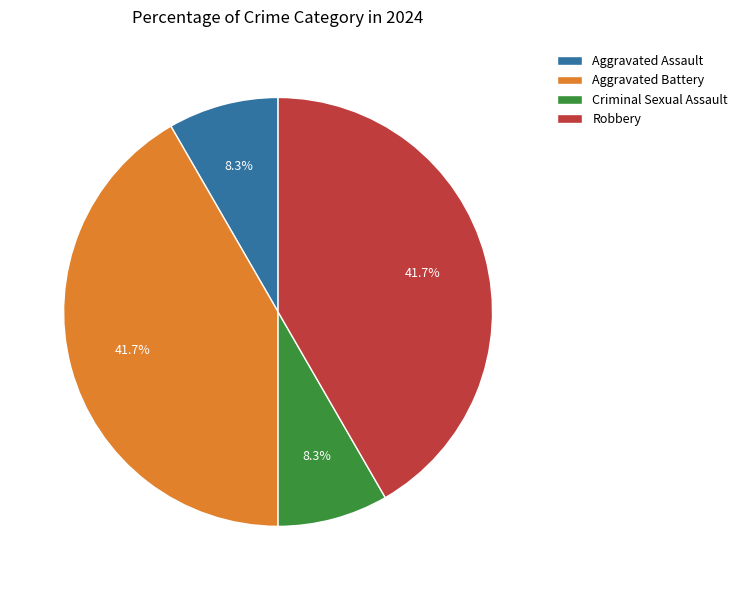

Approximately how many times larger is the value at Aggravated Assault compared to Criminal Sexual Assault?

1.0